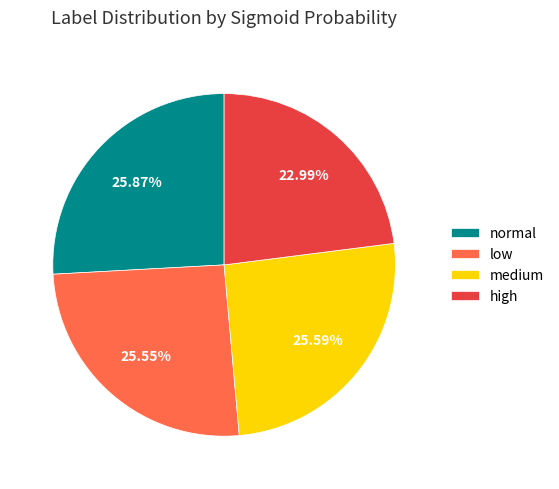

How many slices are in this pie chart?

4